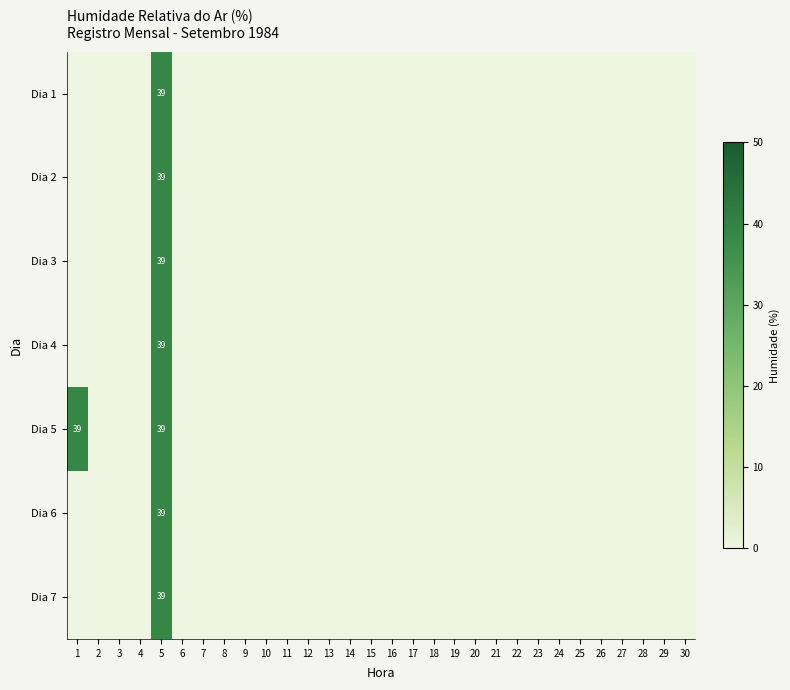

How many categories are shown in the chart?

30